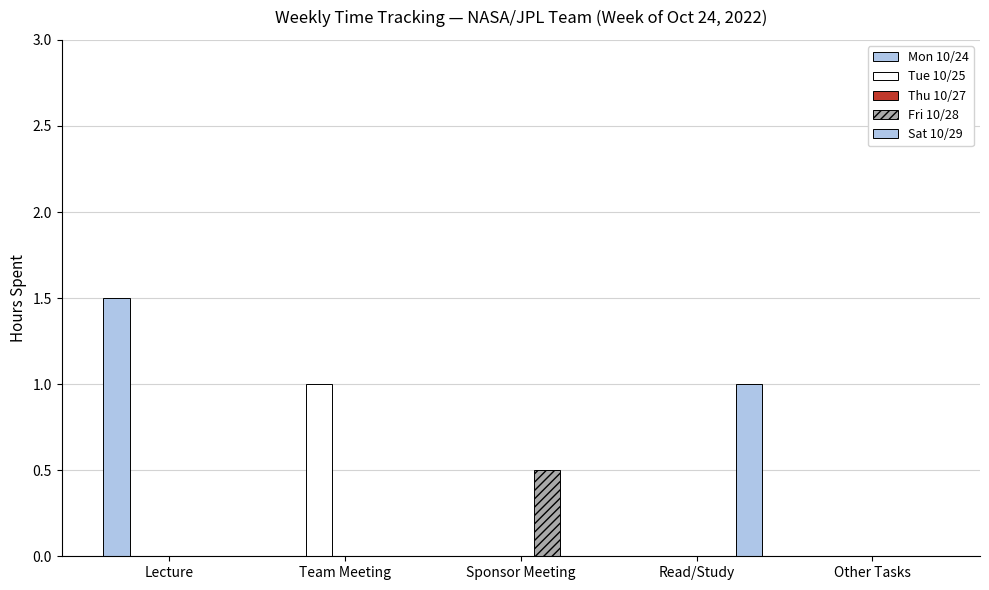

Reading left to right, transcribe all the data shown in this chart.

Mon 10/24: 1.5	0.0	0.0	0.0	0.0
Tue 10/25: 0.0	1.0	0.0	0.0	0.0
Thu 10/27: 0.0	0.0	0.0	0.0	0.0
Fri 10/28: 0.0	0.0	0.5	0.0	0.0
Sat 10/29: 0.0	0.0	0.0	1.0	0.0